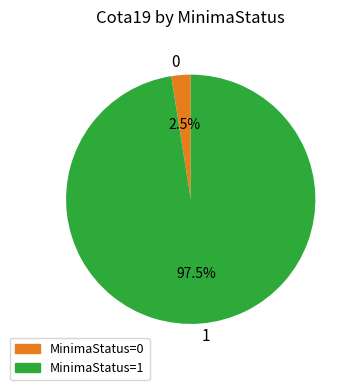

Which slice is the largest?

1